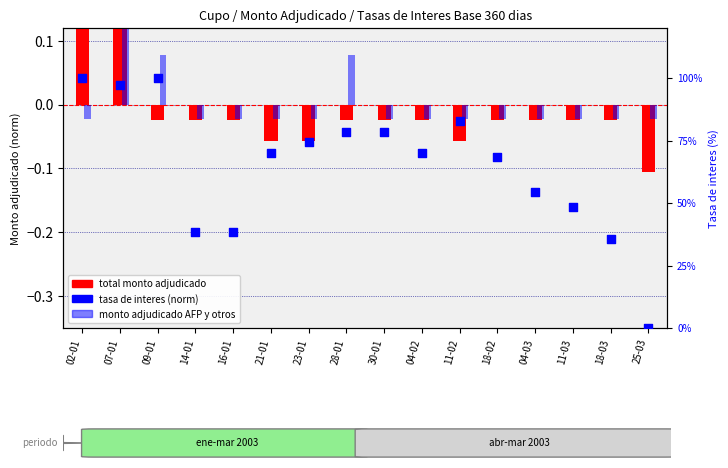

What are all the series names shown in the legend?

total monto adjudicado, monto adjudicado AFP y otros, tasa de interes (norm)